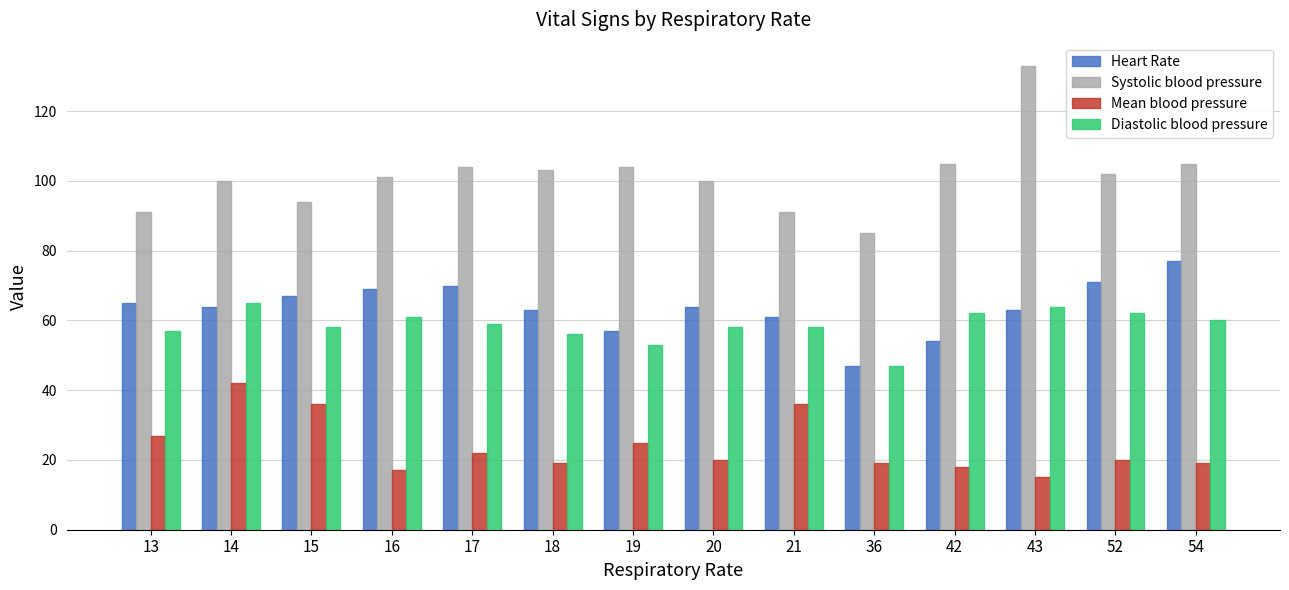

Rank the series by their maximum value, from highest to lowest.

Systolic blood pressure, Heart Rate, Diastolic blood pressure, Mean blood pressure